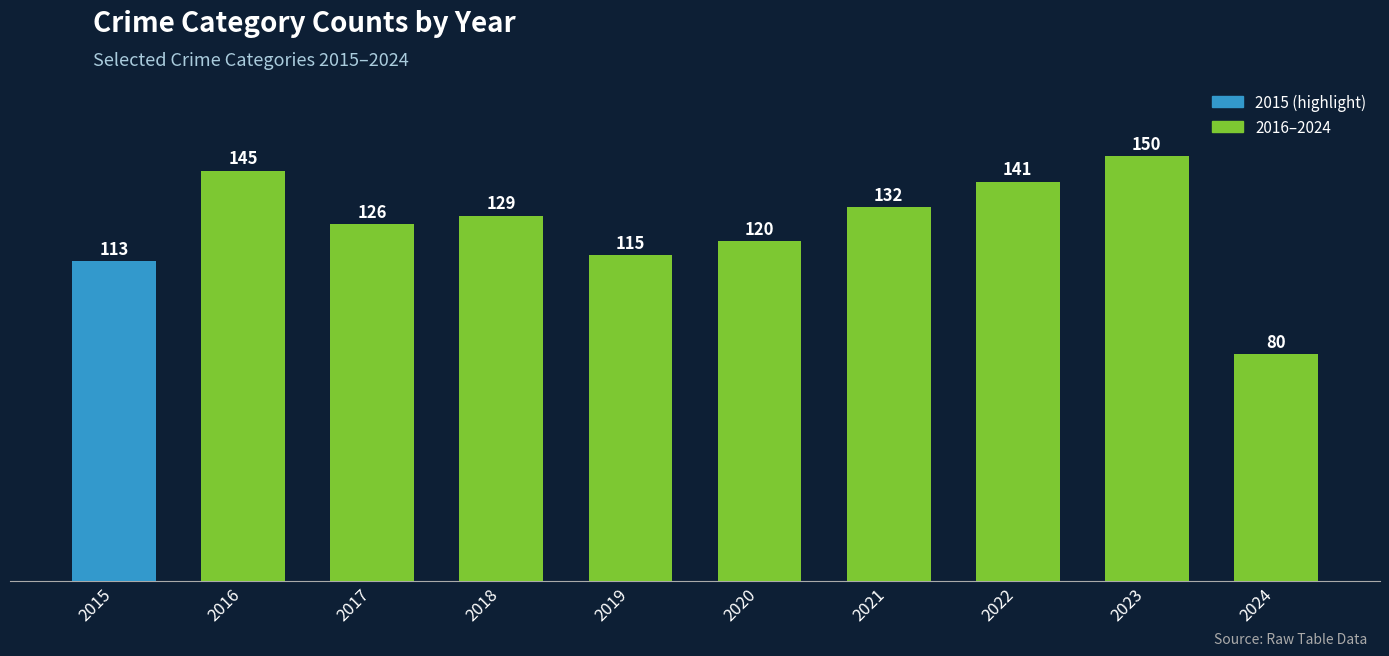

At which label is the value closest to 115?

2019